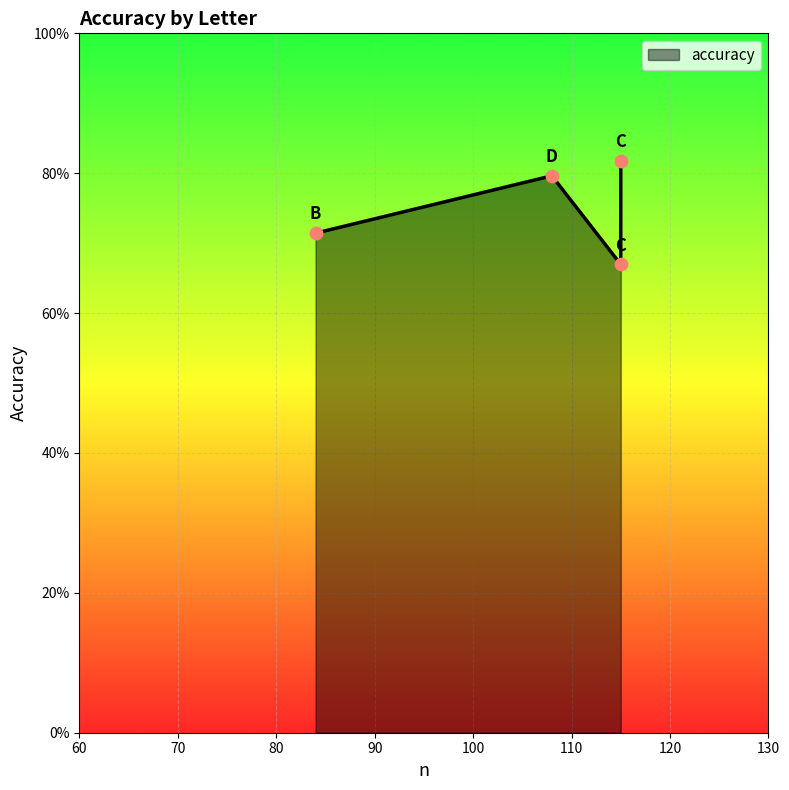

What is the change in value from B to D?

+0.1